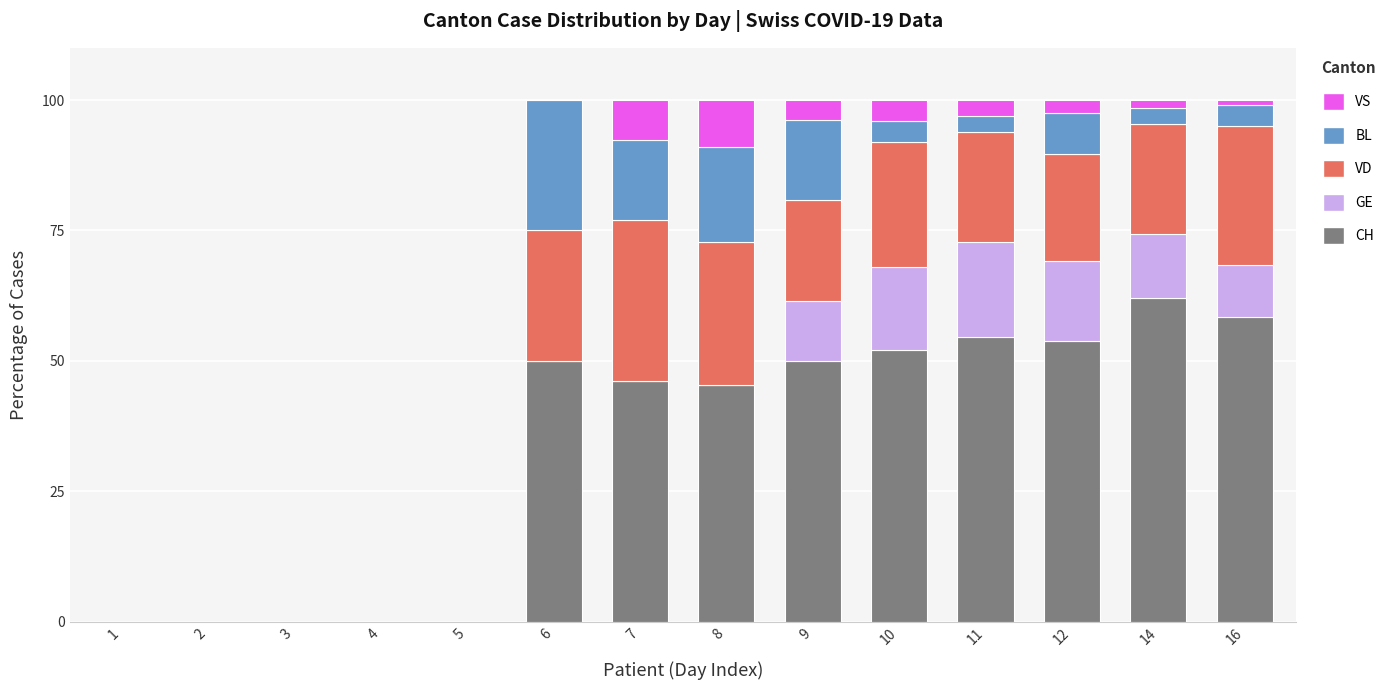

What is the maximum value for CH?

62.1